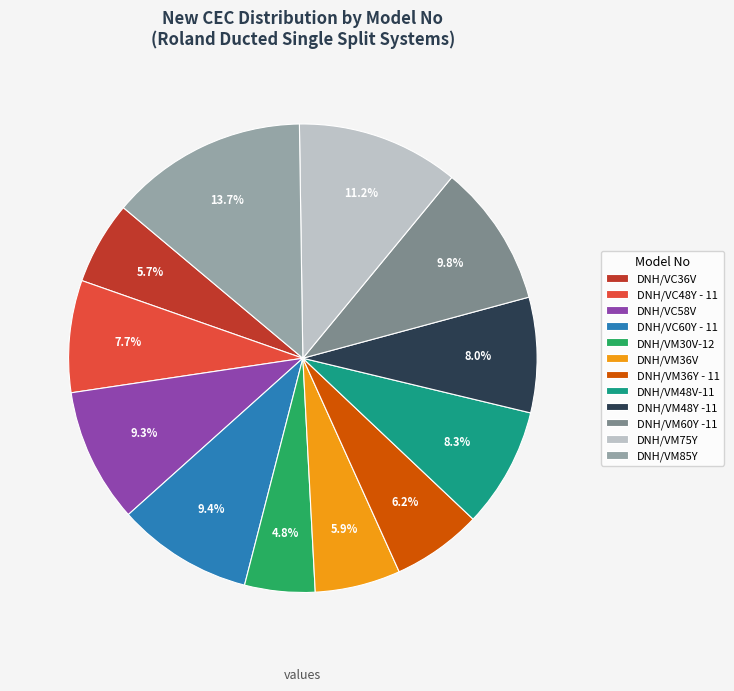

Is it true that DNH/VM36V is 18% of the pie?

False